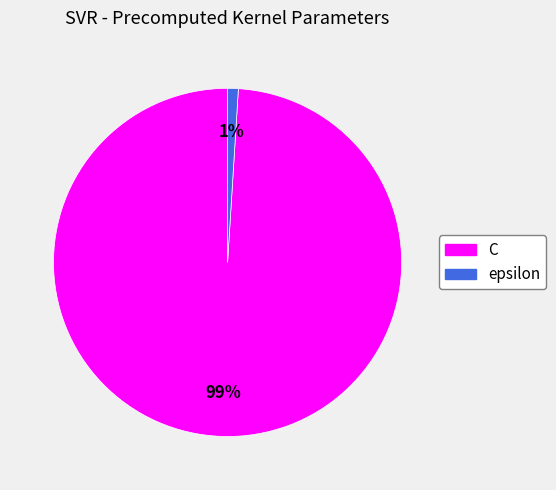

How many slices are in this pie chart?

2